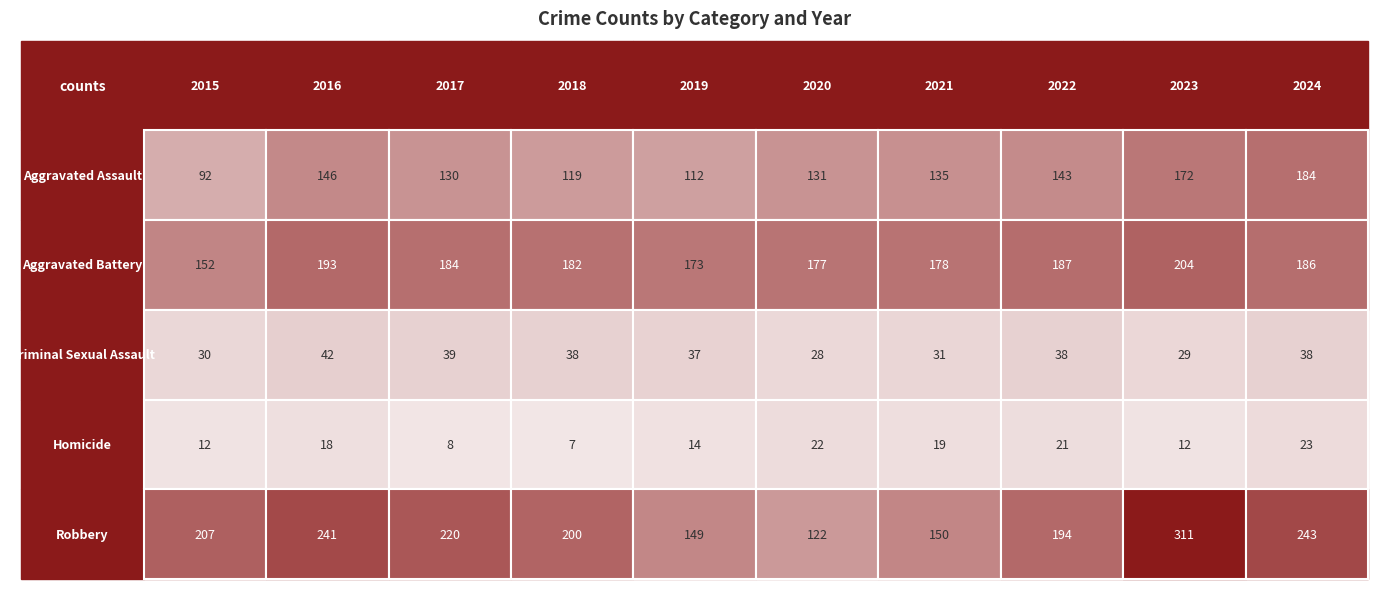

What is the difference between the second highest and minimum values in the Robbery series?

121